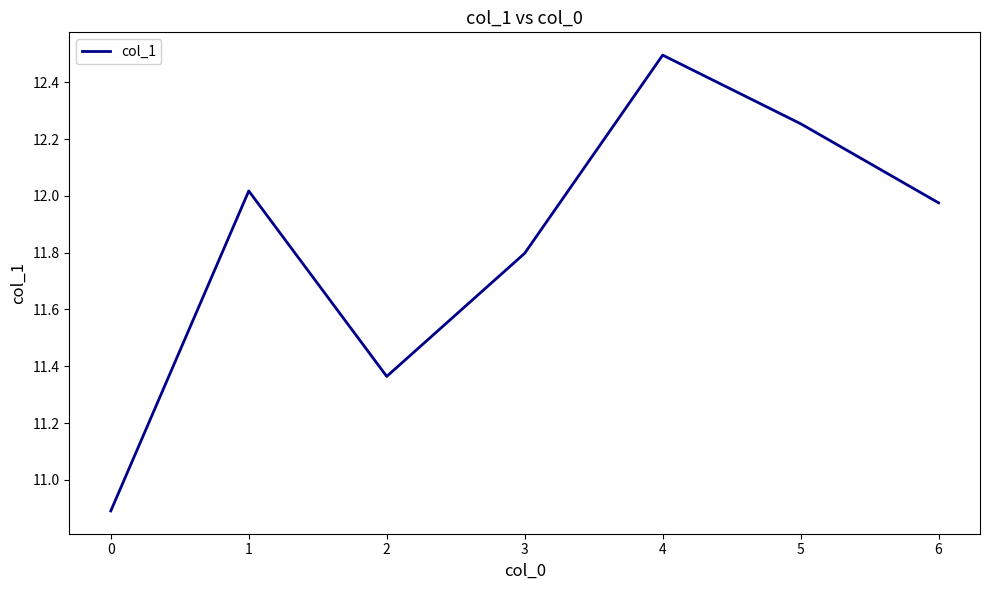

Is it true that the value at 0 is 5.5?

False